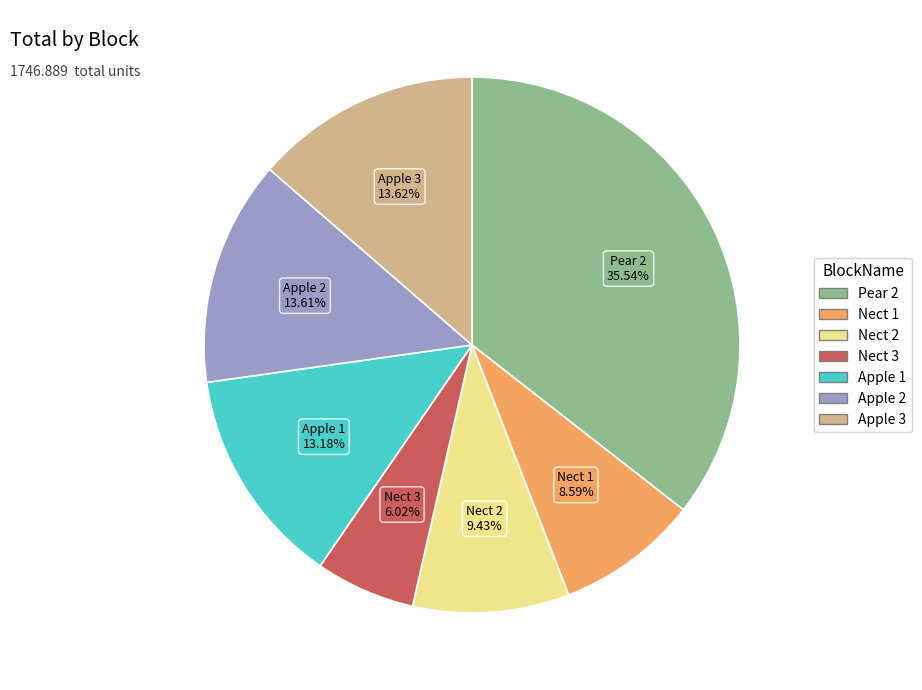

What is the ratio of the value at Nect 2 to the value at Apple 1?

0.7